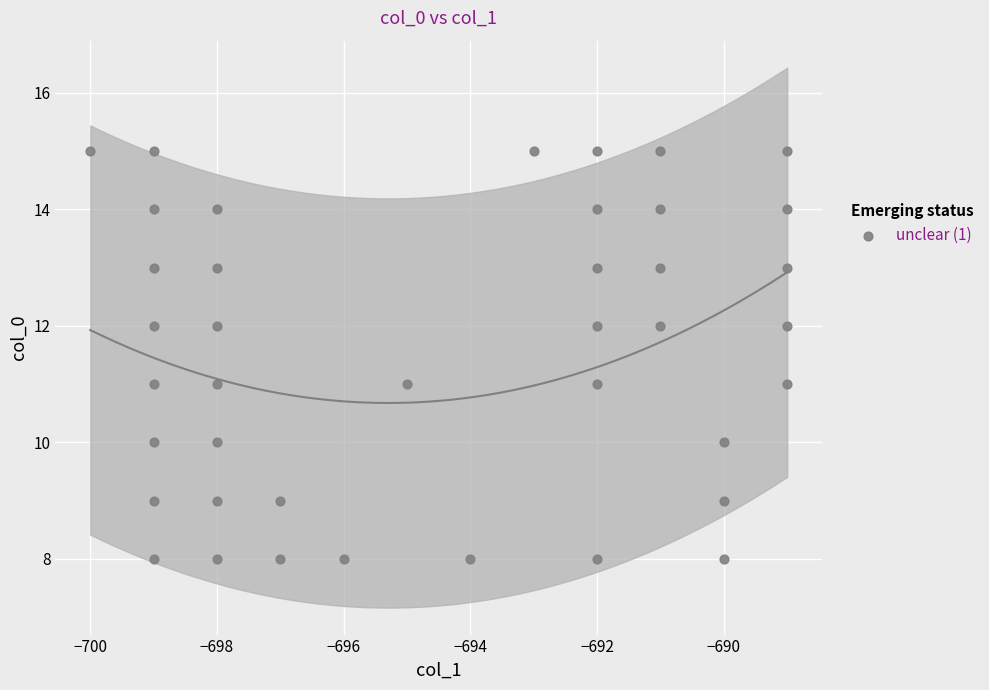

What is the range of X values (max minus min)?

11